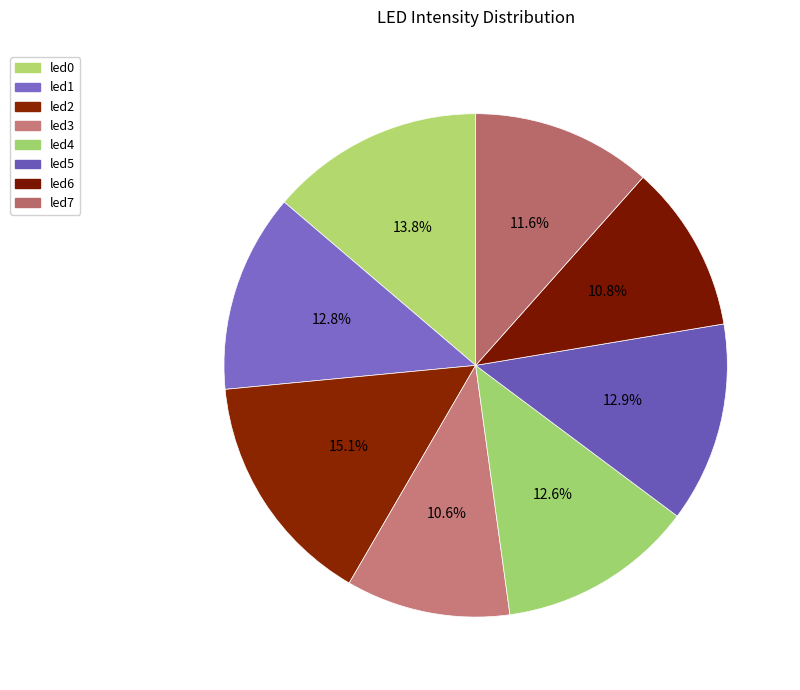

Does led6 account for over 50% of the chart?

No